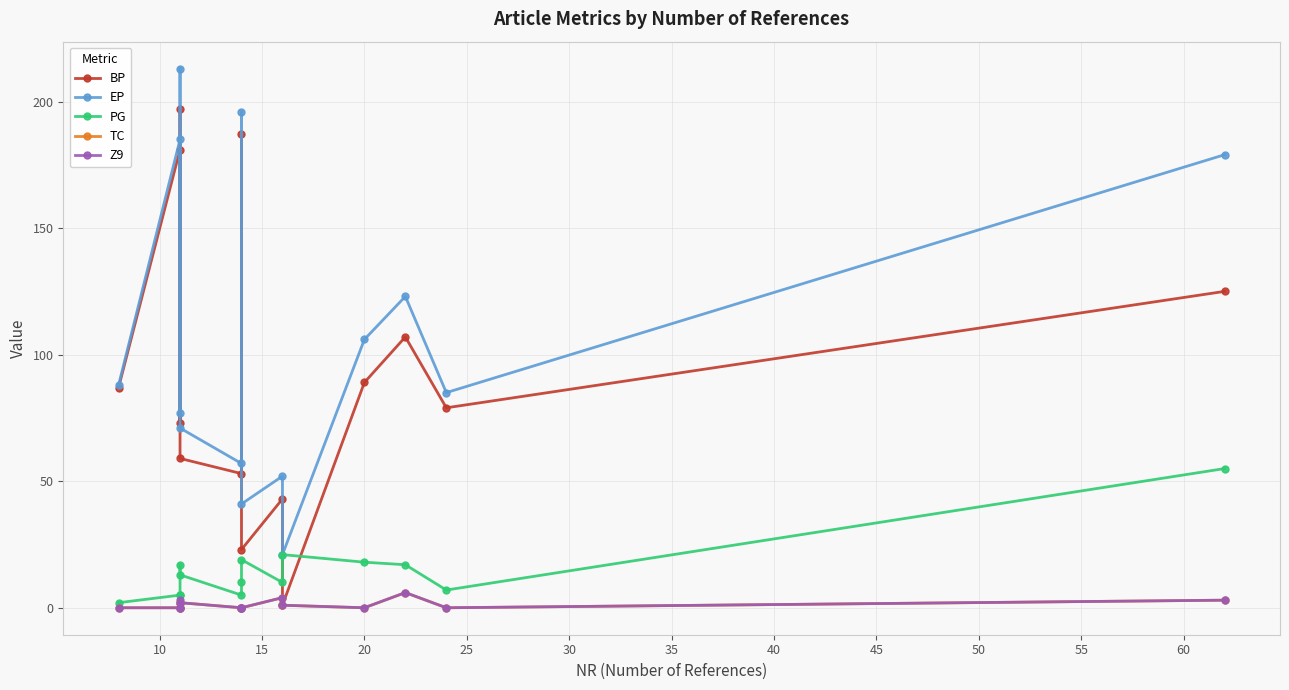

After their last crossing, which series has the higher values: BP or PG?

BP